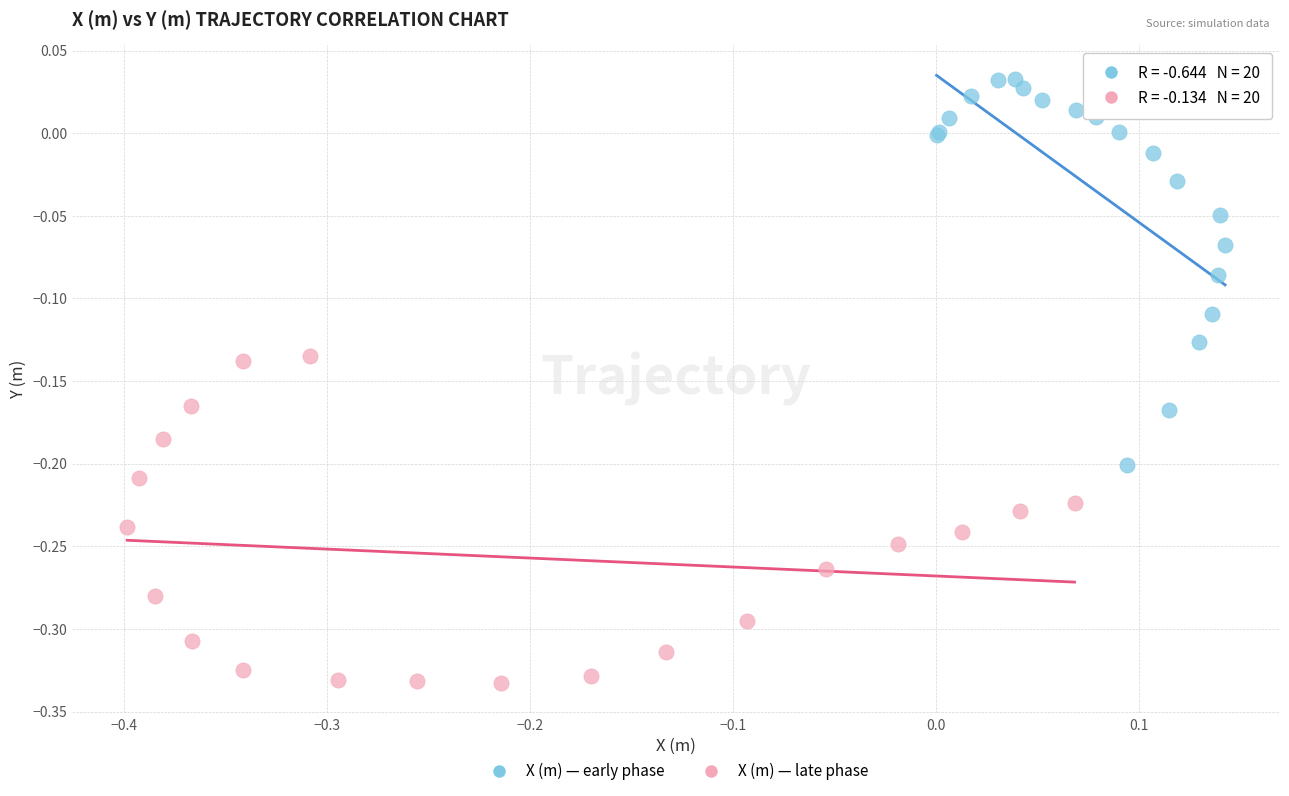

Which series has the widest spread of Y values?

X (m) — early phase